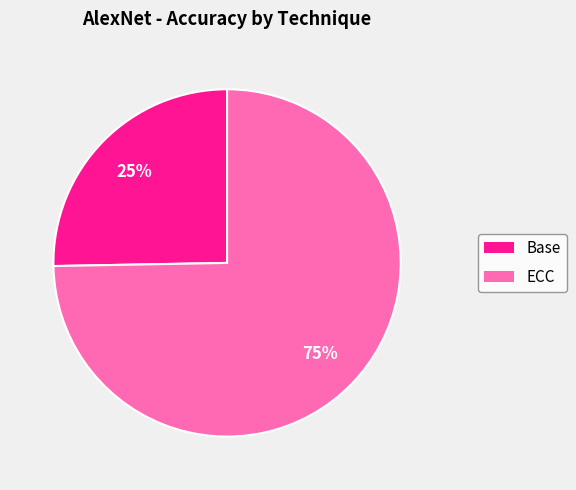

Combined, do ECC and Base account for over 50%?

Yes